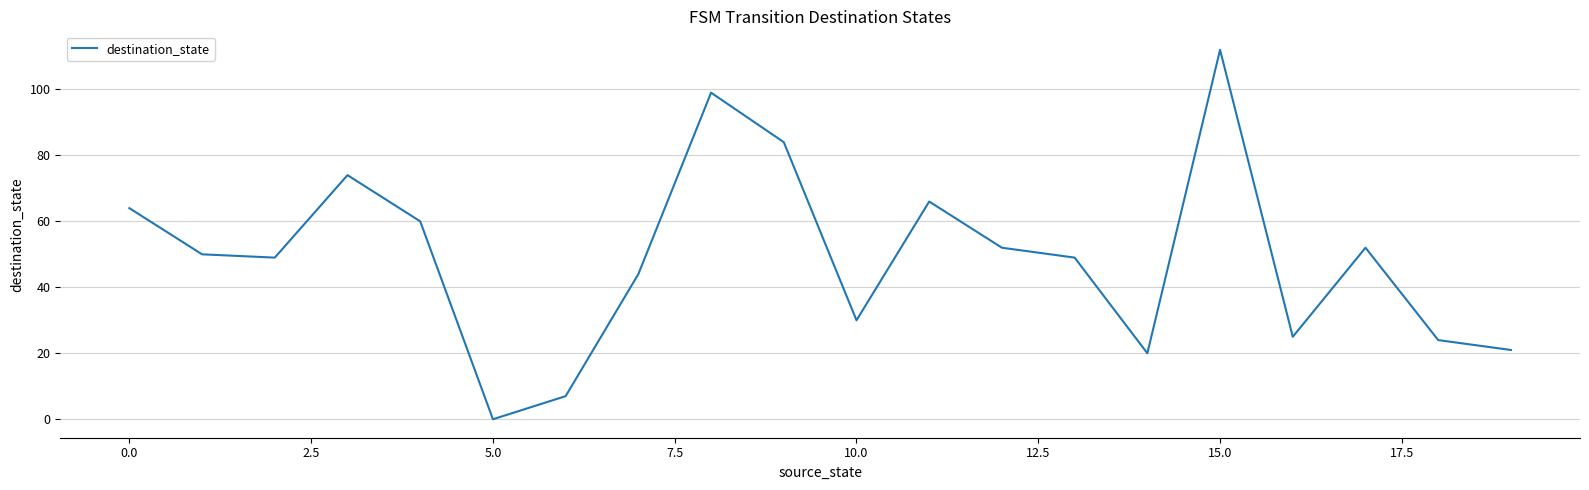

What is the maximum value shown in the chart?

112